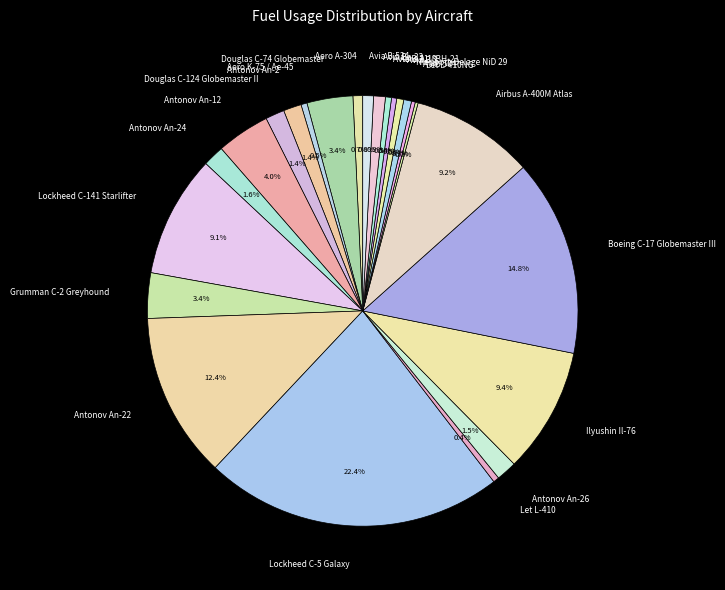

Is Nieuport-Delage NiD 29 the majority of the pie?

No